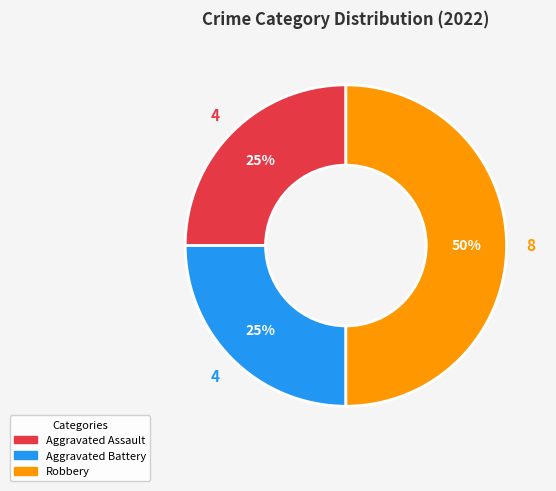

To the nearest percent, what is the average slice percentage?

33%